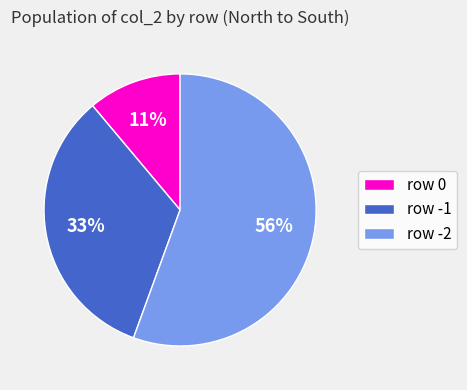

To the nearest percent, what is the combined percentage of row 0 and row -1?

44%